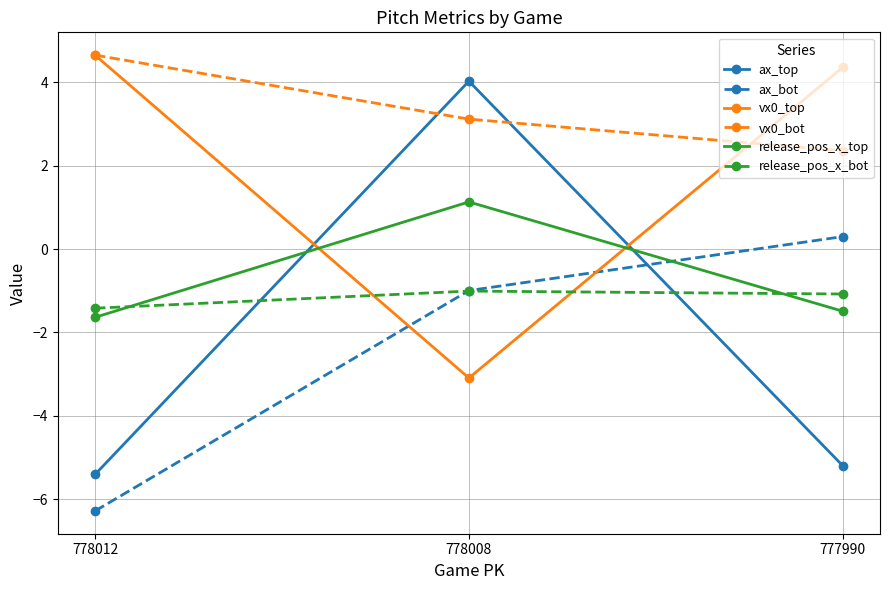

True or false: vx0_top has a value of -1.7 at 778008.

False